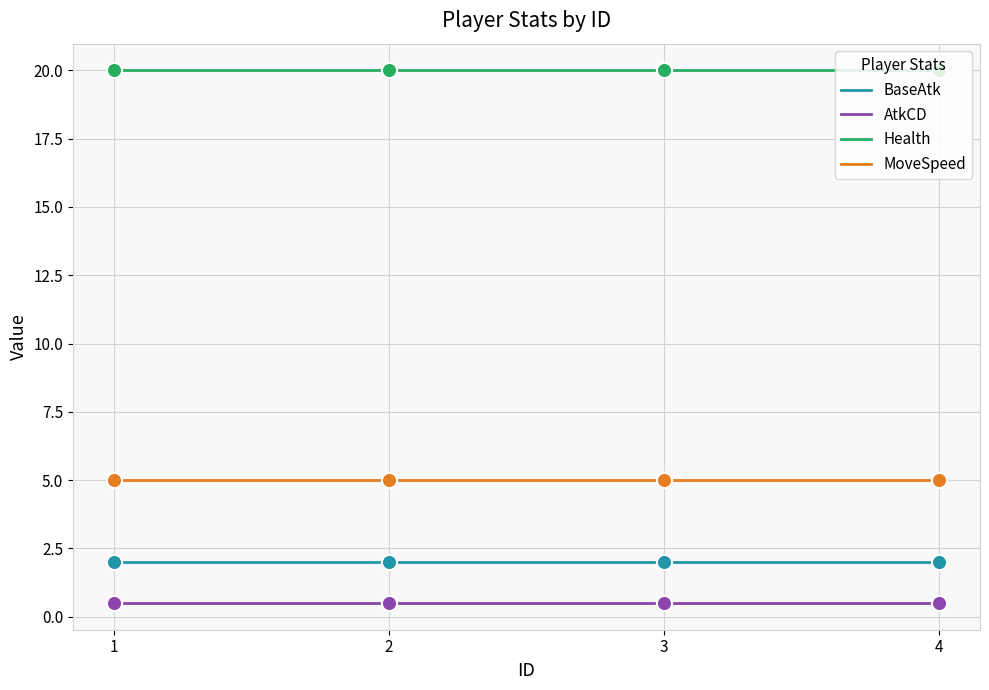

Is the value of BaseAtk at 2 greater than the value of MoveSpeed at 3?

No